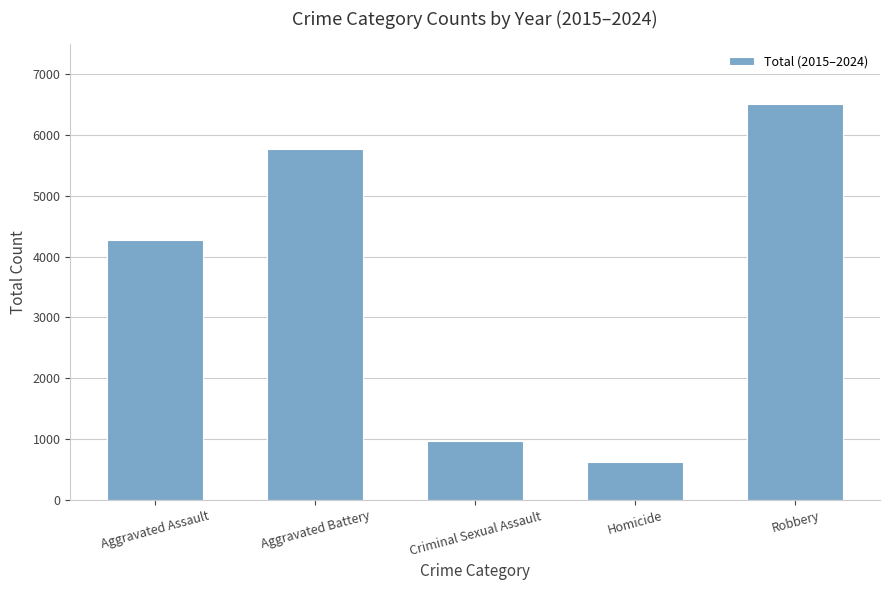

What is the label of the 3rd bar from the left?

Criminal Sexual Assault